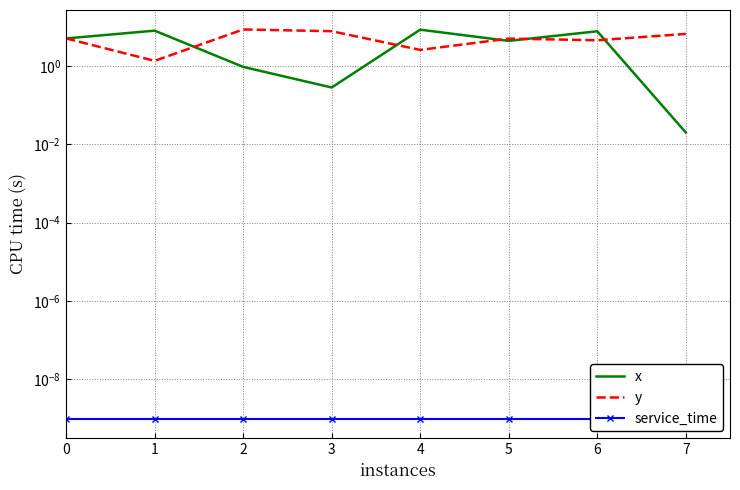

What is the approximate value of y at 0?

5.0